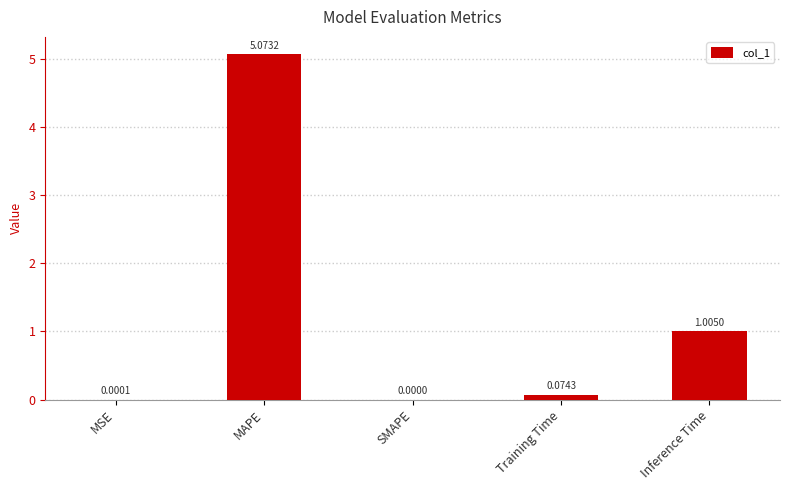

Which label corresponds to the largest value in the chart?

MAPE